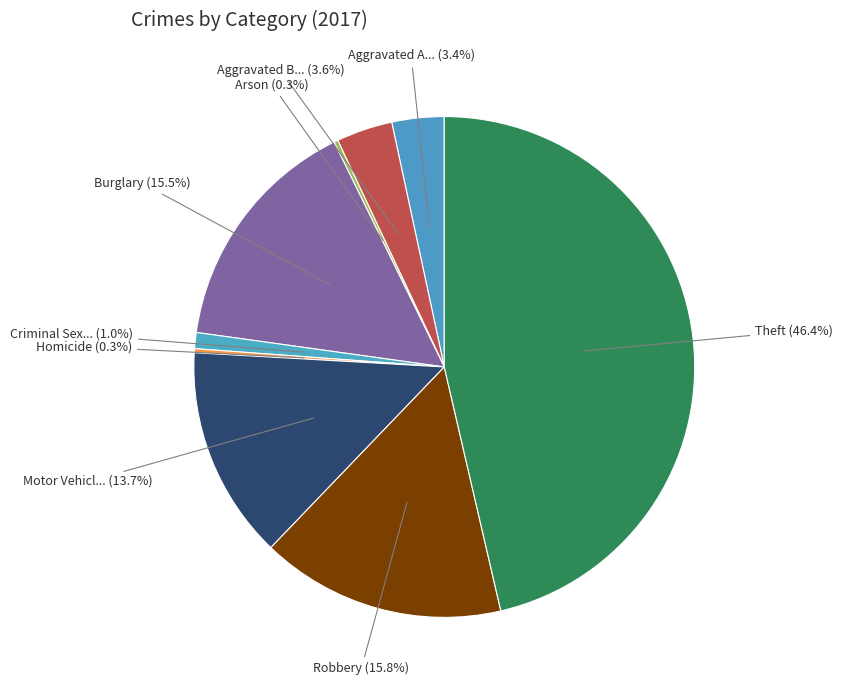

Count the number of slices in the pie.

9